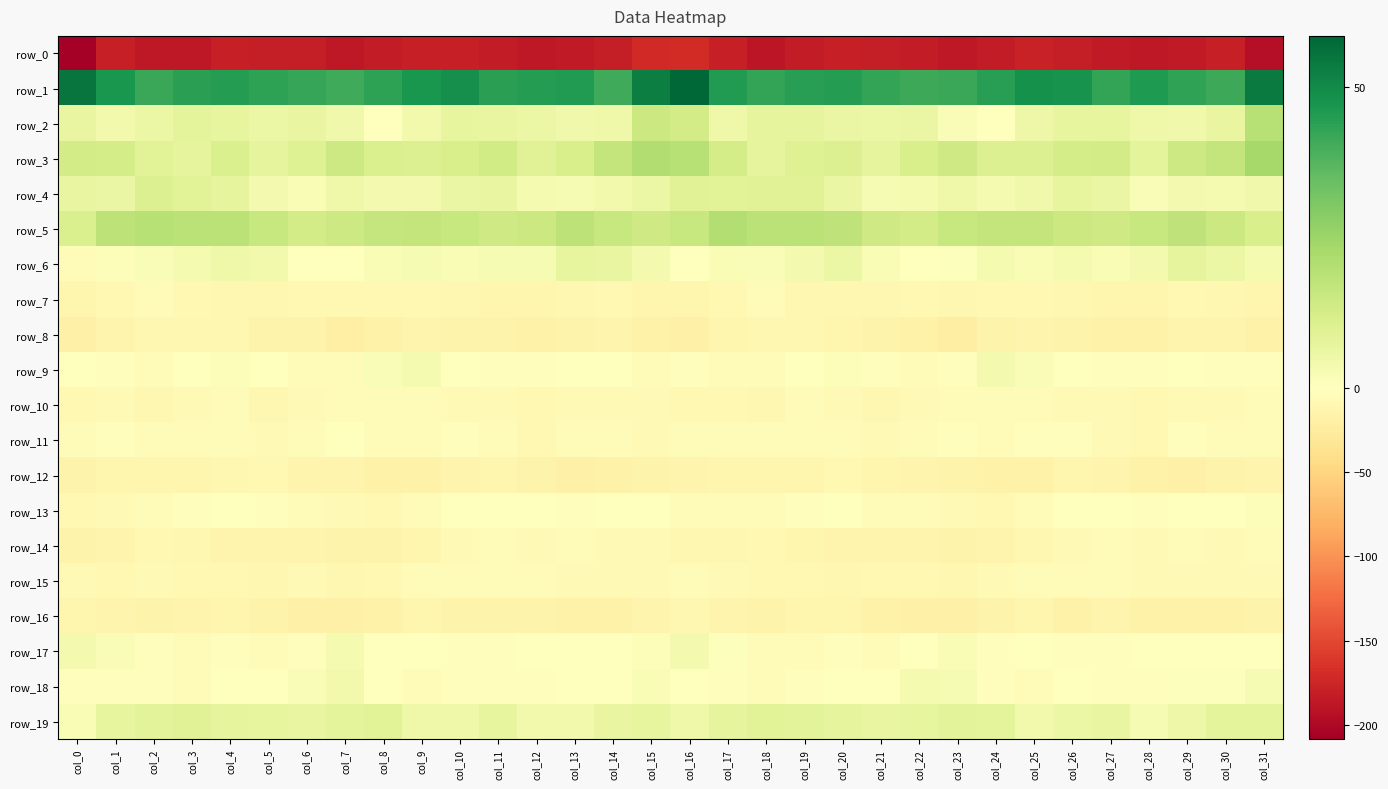

Which series has the largest range (max minus min)?

row_0